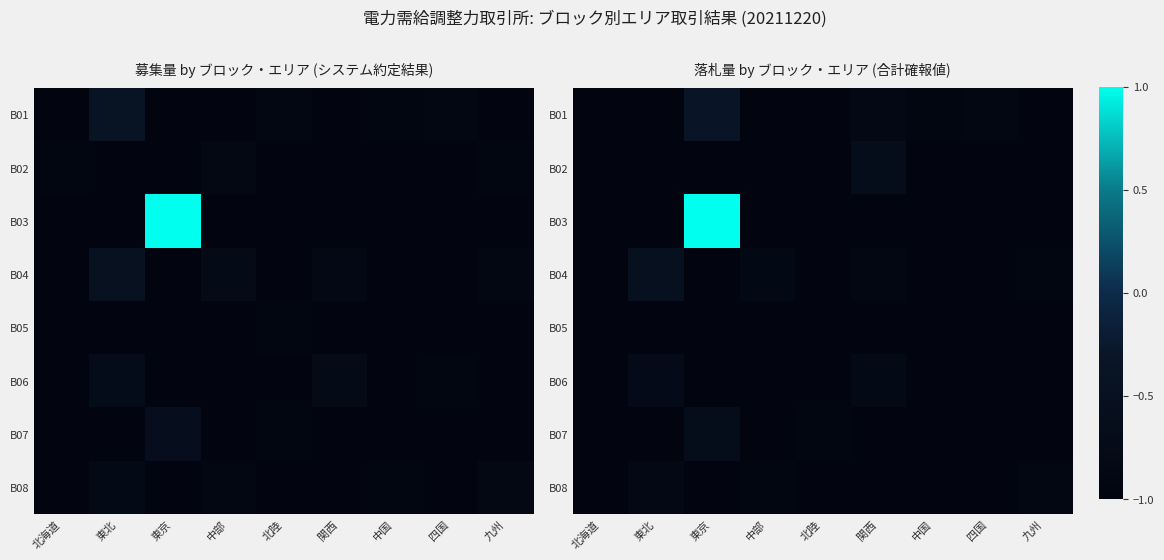

The B03 series shows -1.7 at 東北. True or false?

False